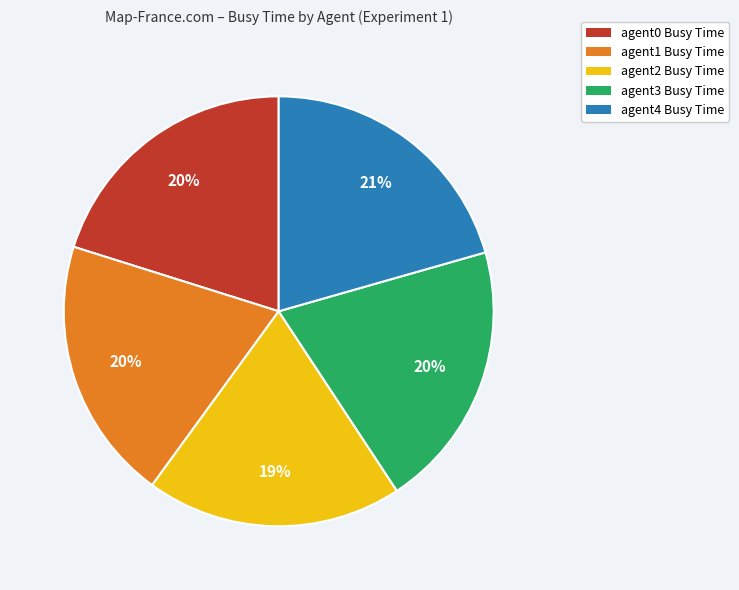

Is there any slice that represents more than half of the pie?

No